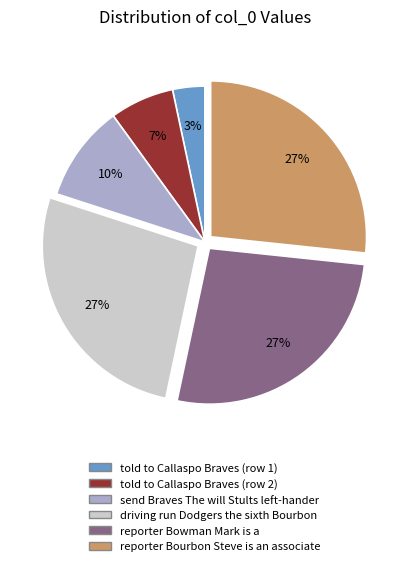

The told to Callaspo Braves (row 2) slice represents 7% of the pie. True or false?

True